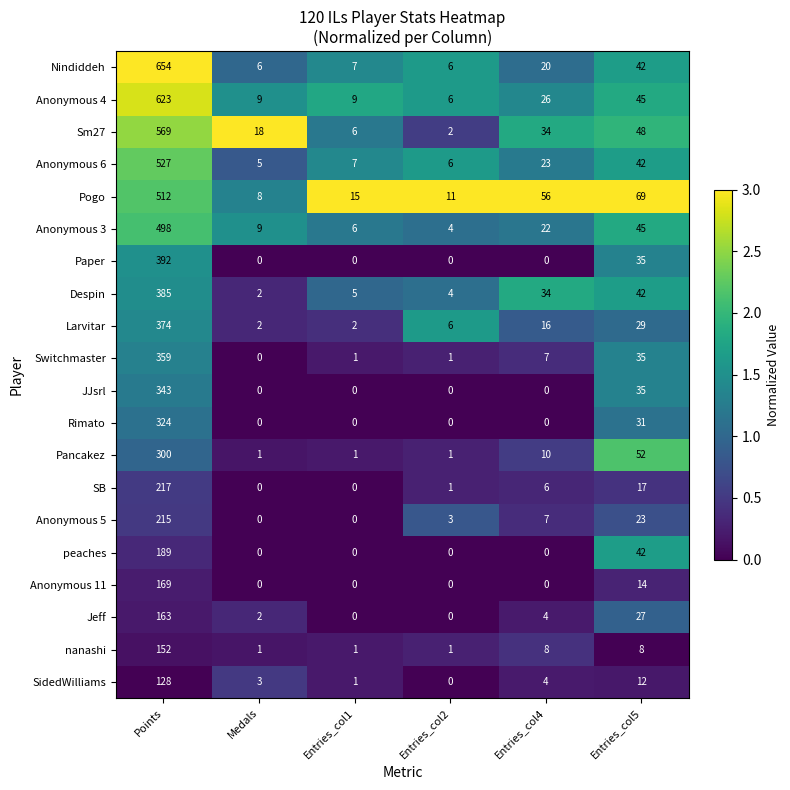

True or false: Pogo has a value of 25 at Entries_col1.

False